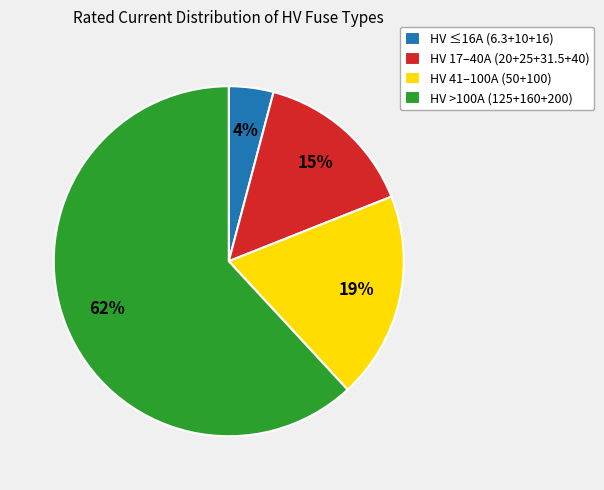

Approximately how many times larger is the value at HV 17–40A (20+25+31.5+40) compared to HV 41–100A (50+100)?

0.8